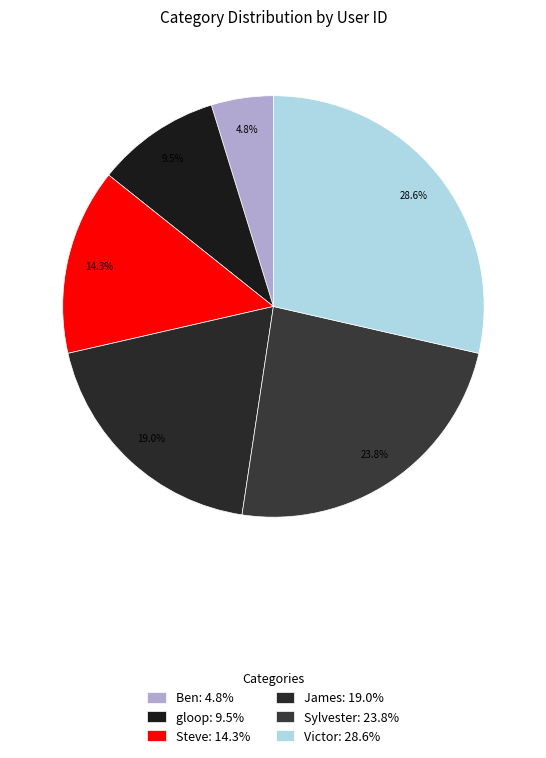

What percentage is the Sylvester slice, to the nearest percent?

24%